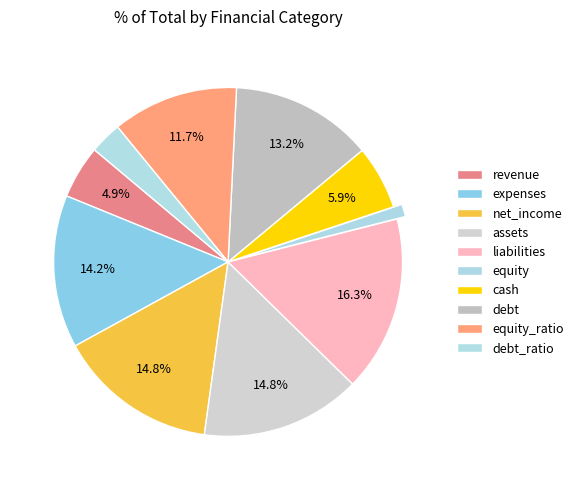

To the nearest percent, what is the difference between the assets and equity_ratio slice percentages?

3%